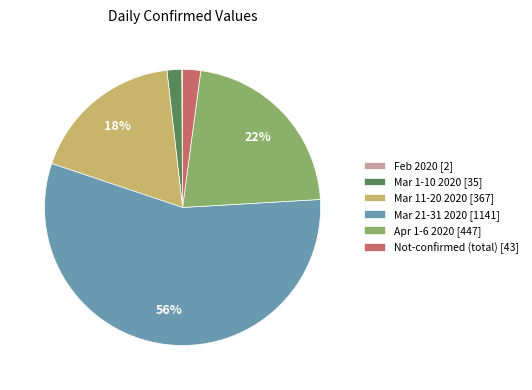

Is there any slice that represents more than half of the pie?

Yes